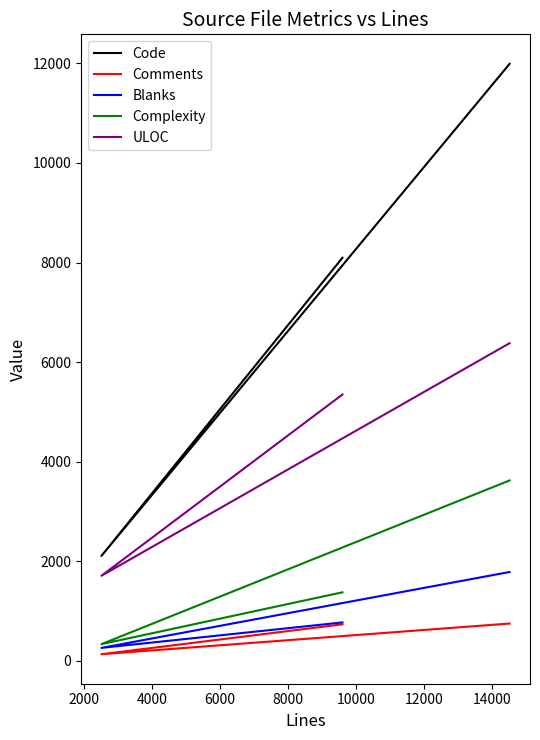

Which series has the largest total across all categories?

Code